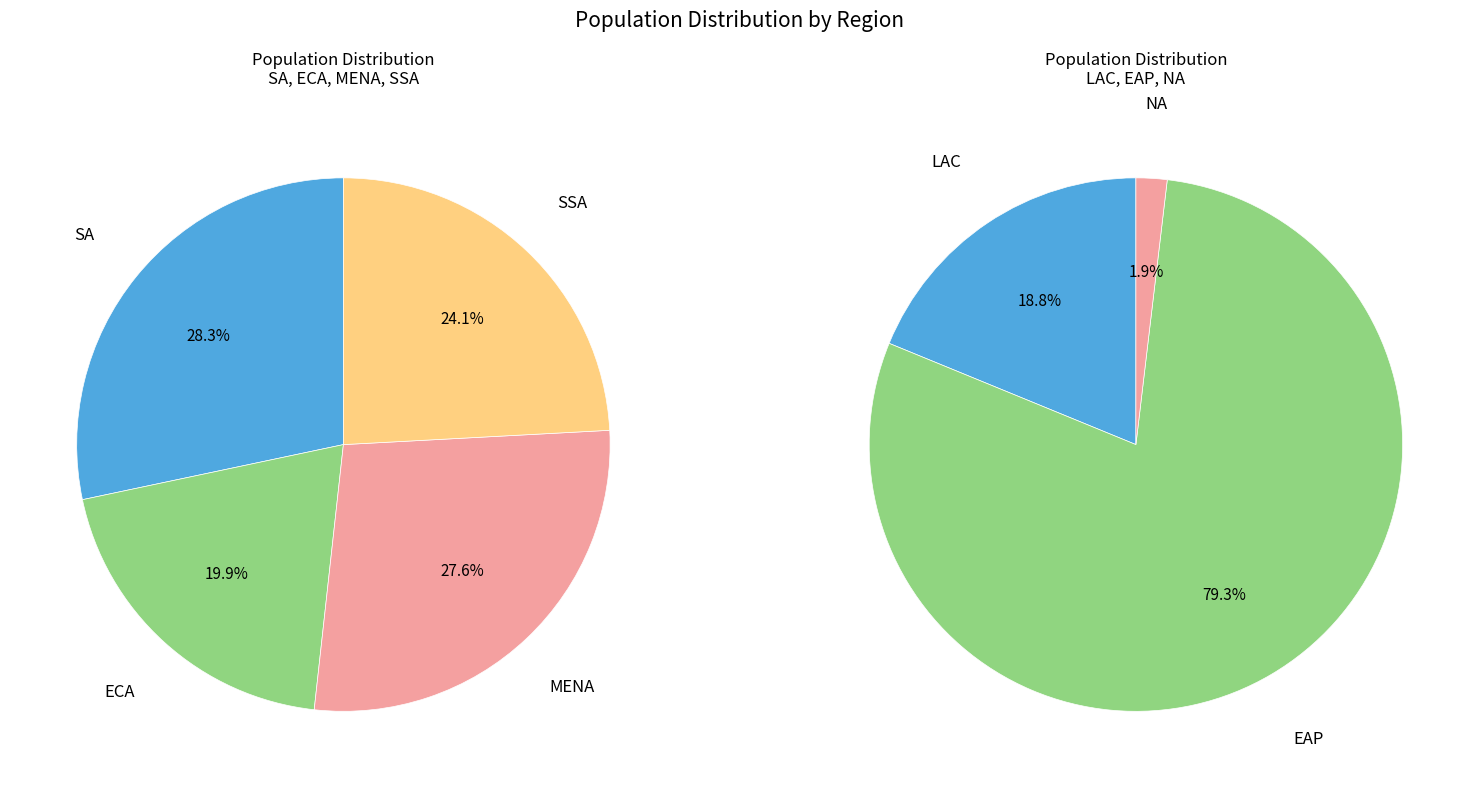

What is the majority slice?

EAP